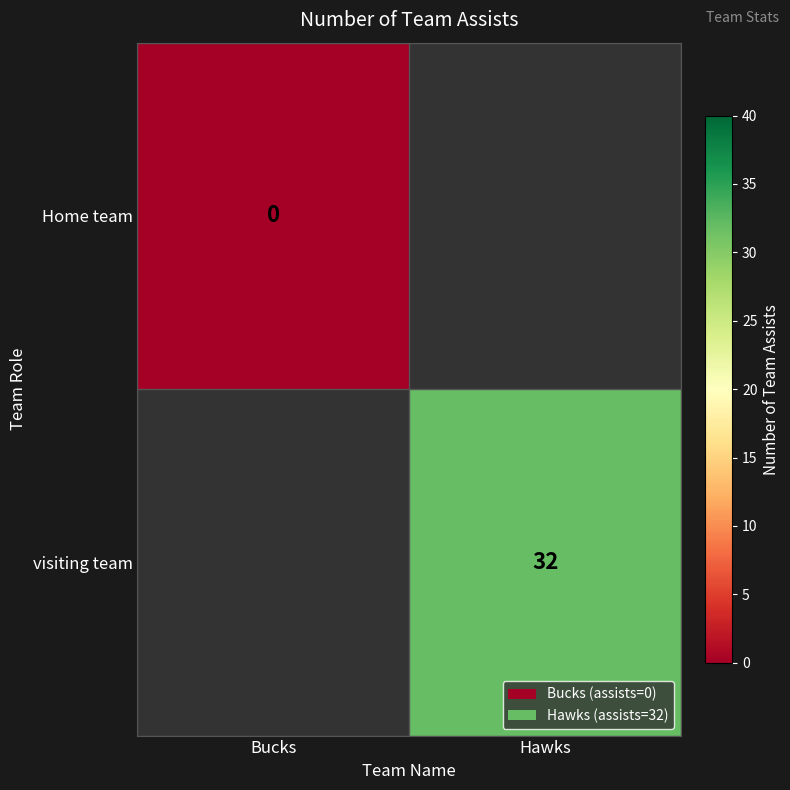

True or false: visiting team has a value of 19 at Hawks.

False